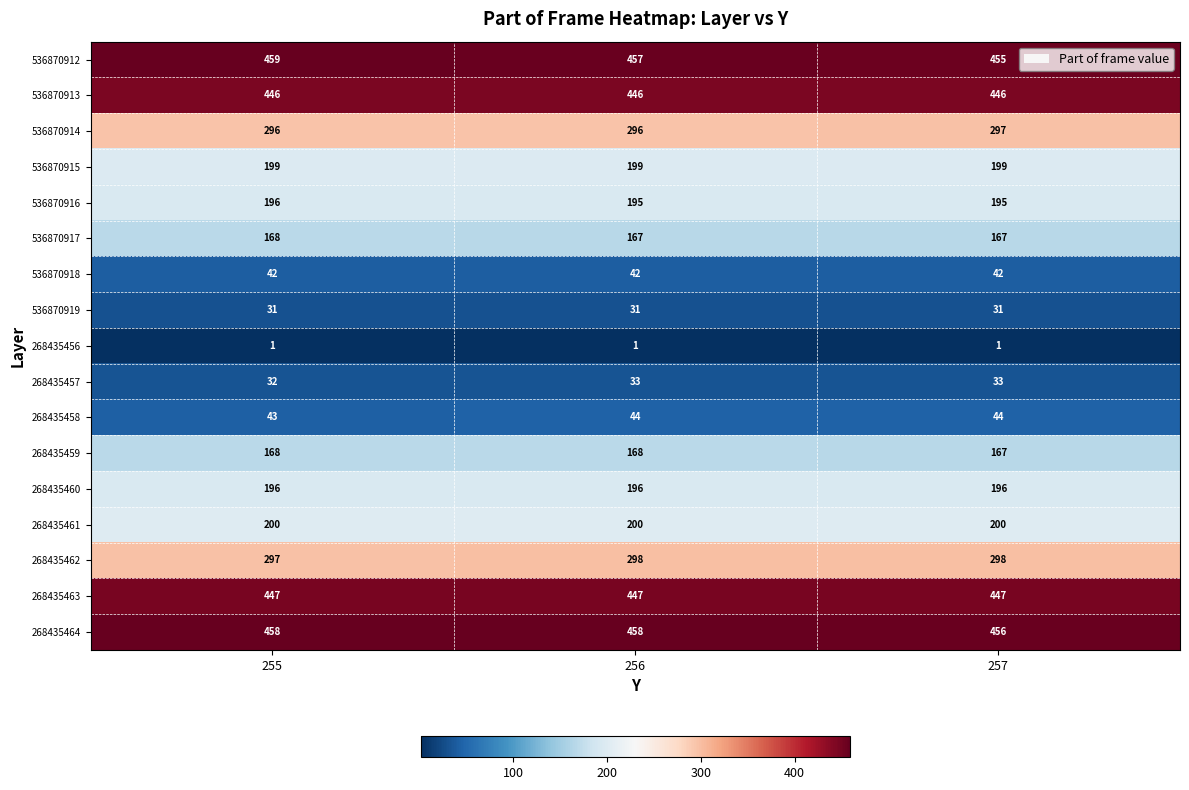

Rank the series at 256 from highest to lowest value.

268435464, 536870912, 268435463, 536870913, 268435462, 536870914, 268435461, 536870915, 268435460, 536870916, 268435459, 536870917, 268435458, 536870918, 268435457, 536870919, 268435456